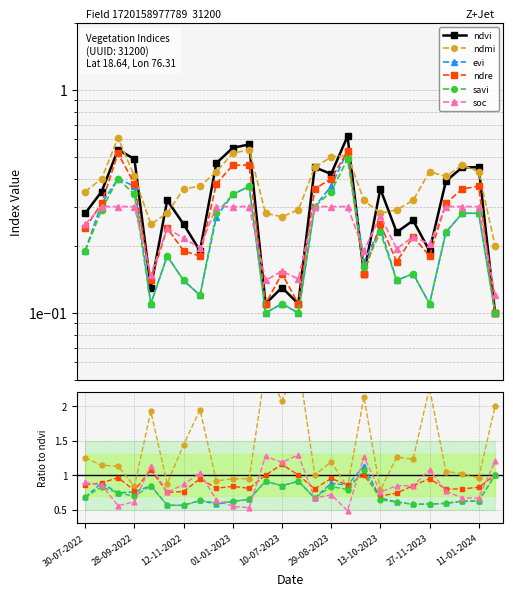

What are all the series names shown in the legend?

ndvi, ndmi, evi, ndre, savi, soc